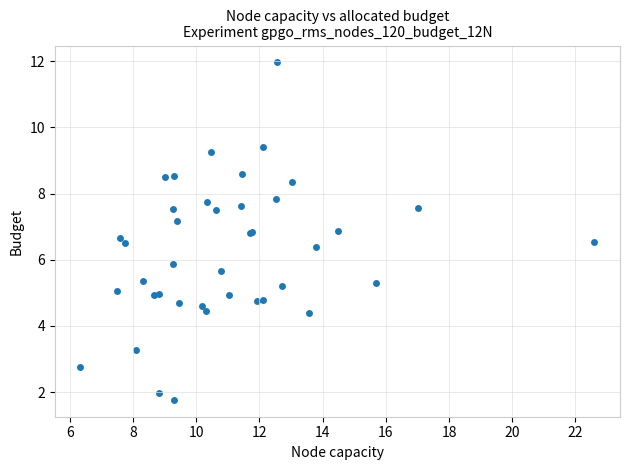

What Y value in the scatter plot is closest to 6?

5.9